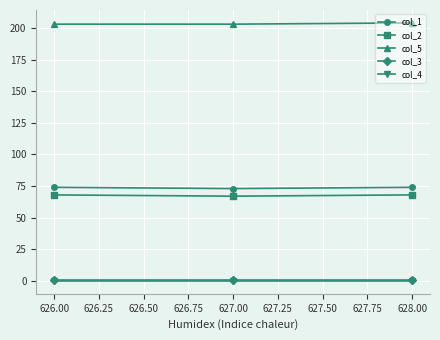

Reading right to left, what are all the values shown in this chart?

col_1: 74.0	73.0	74.0
col_2: 68.0	67.0	68.0
col_5: 204.0	203.0	203.0
col_3: 0.5	0.5	0.5
col_4: 0.0	0.0	0.0